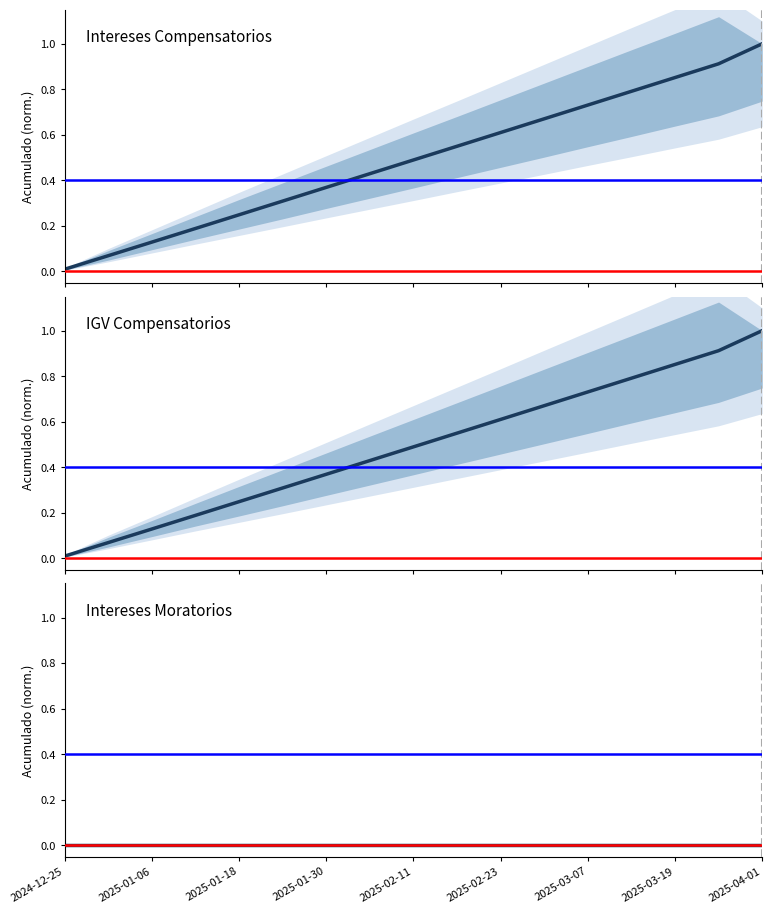

What is the label of the 12th point from the right?

2025-02-23